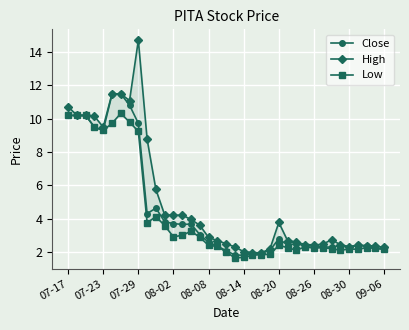

True or false: Low and High cross at least once.

False